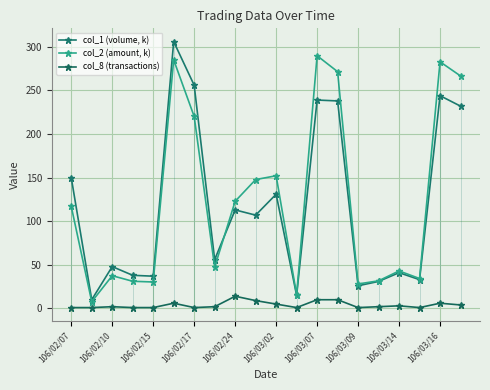

At which category does the chart reach its minimum across all series?

106/02/07